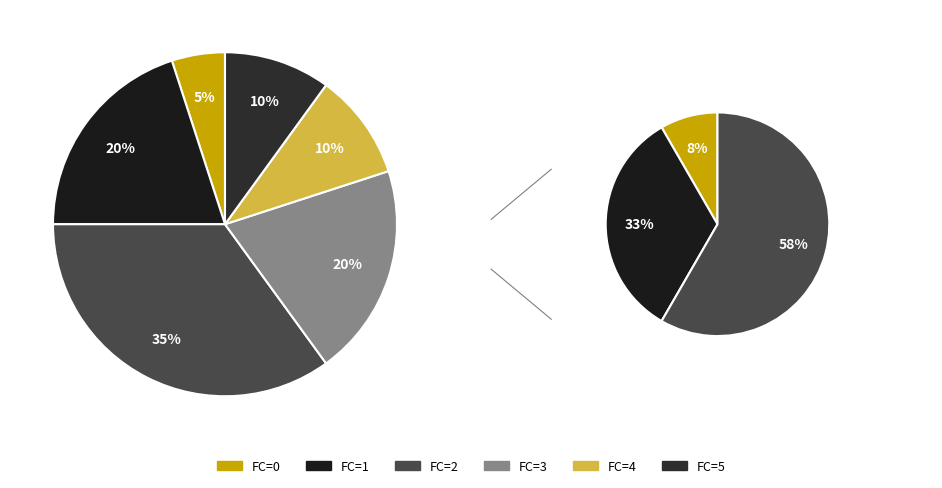

To the nearest percent, what percentage of the pie is 4?

10%